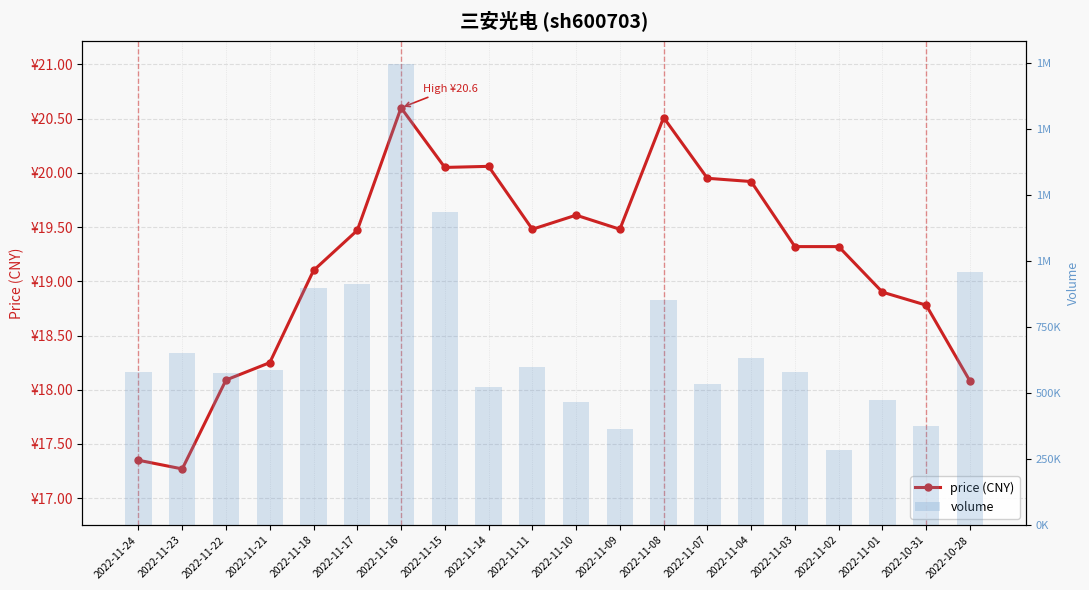

Which series has the largest total across all categories?

volume